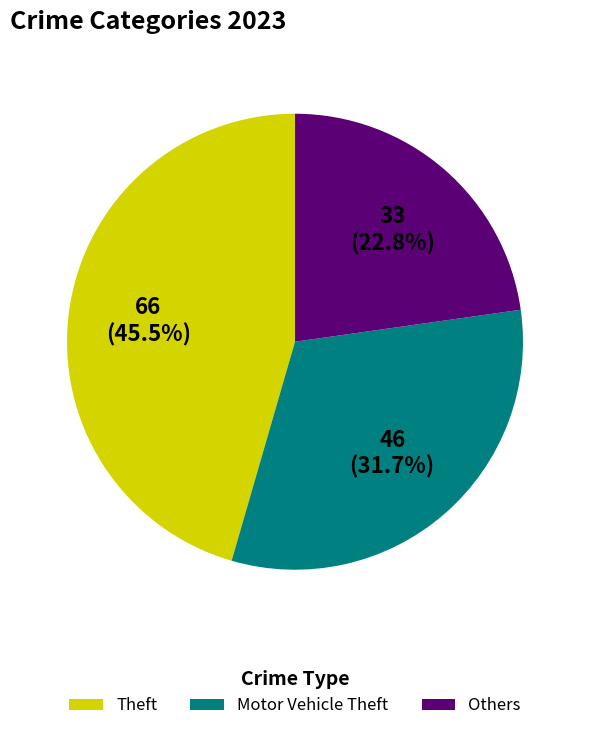

Is the sum of Theft and Motor Vehicle Theft greater than half?

Yes